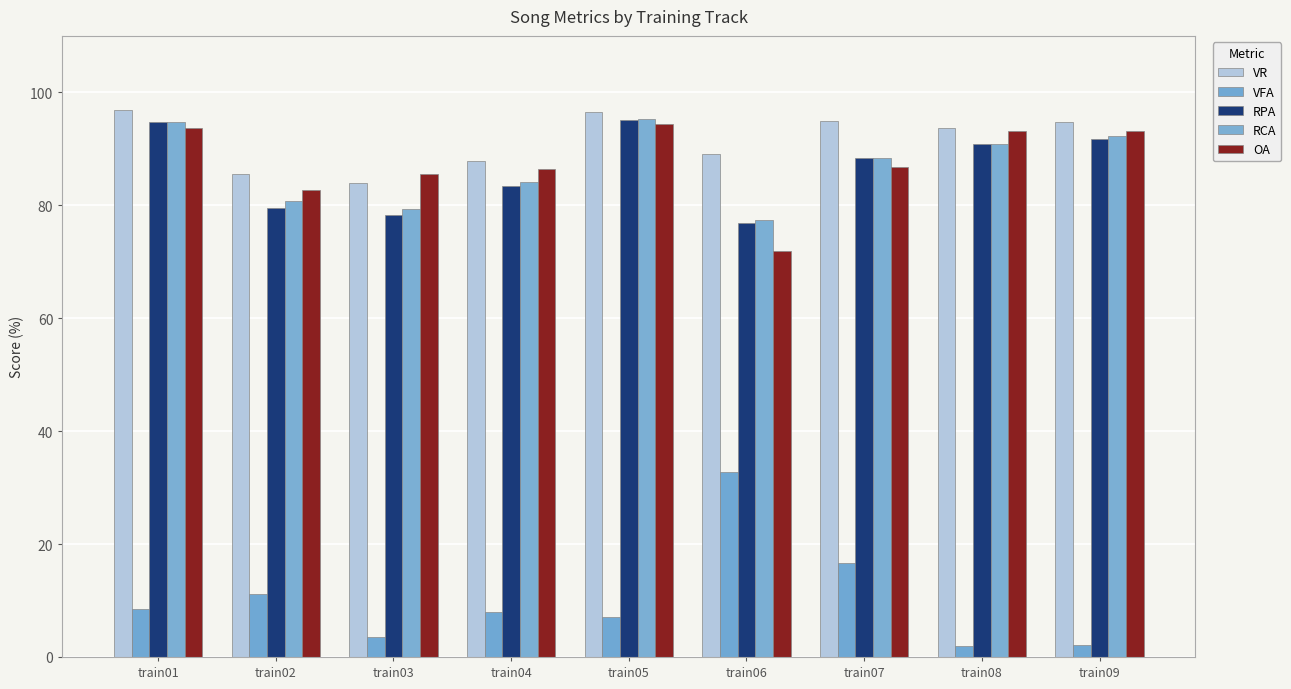

Count the number of data series in this chart.

5